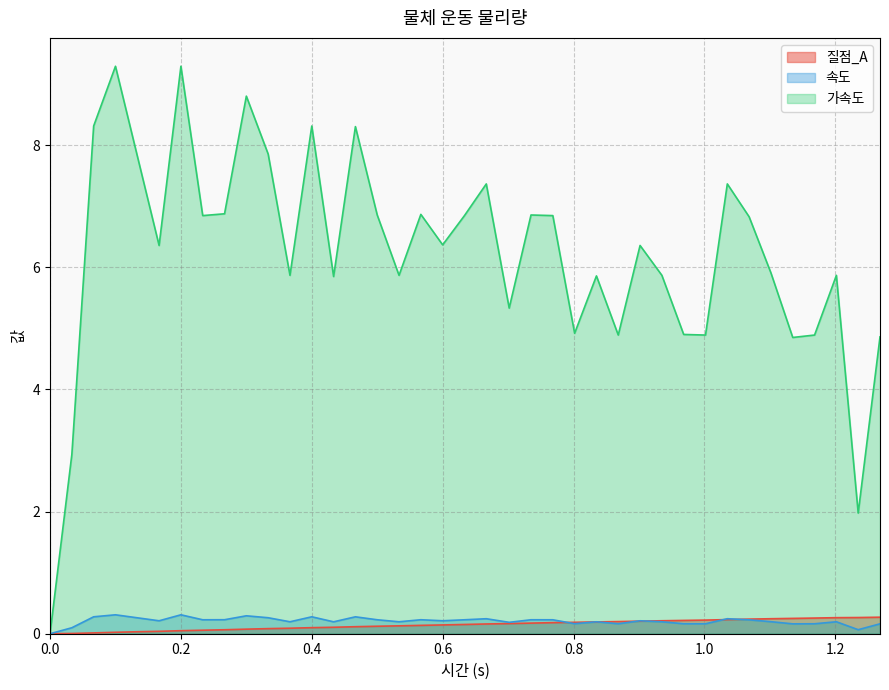

Which series has the largest total across all categories?

가속도